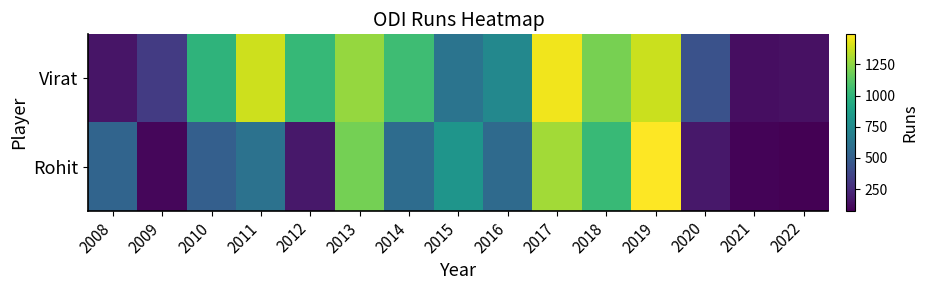

At which category is the sum across all series the highest?

2019